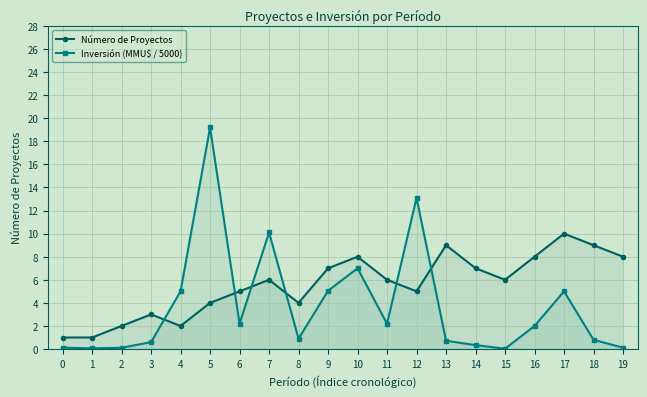

How many times do Número de Proyectos and Inversión (MMU$ / 5000) cross each other?

6